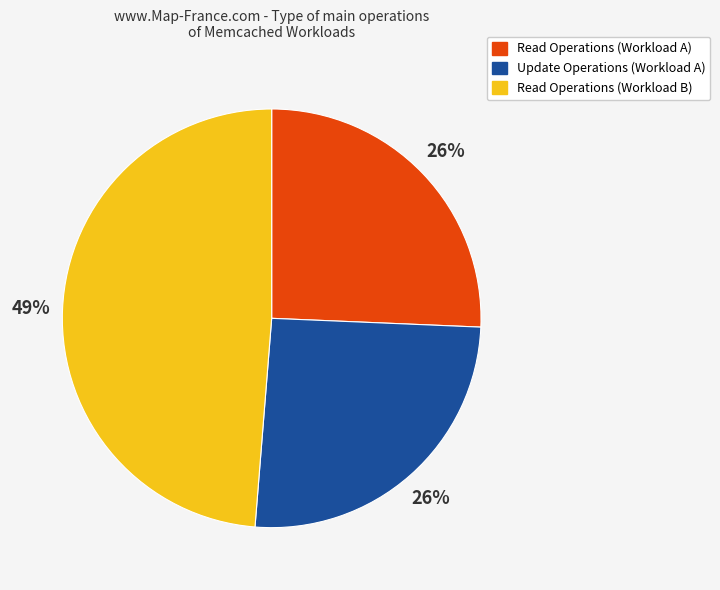

Is there a majority slice in this chart?

No